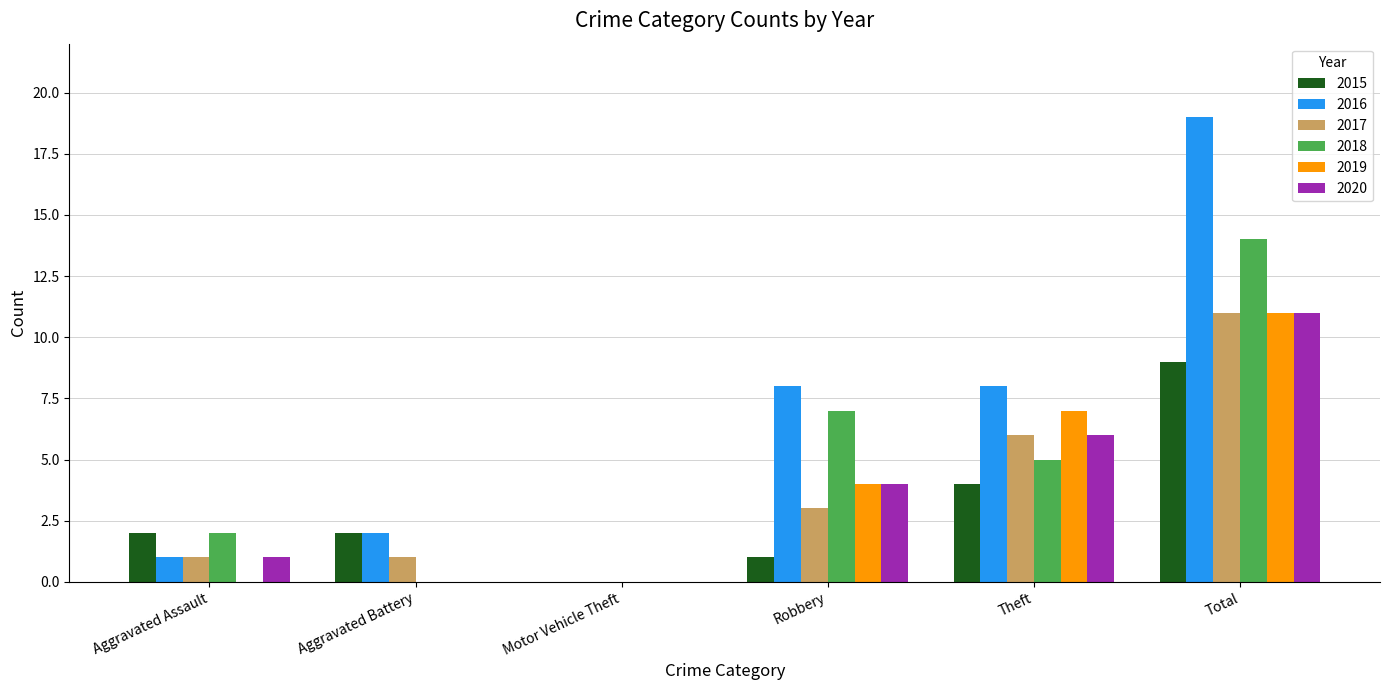

The value of 2015 at Robbery is 0. True or false?

False